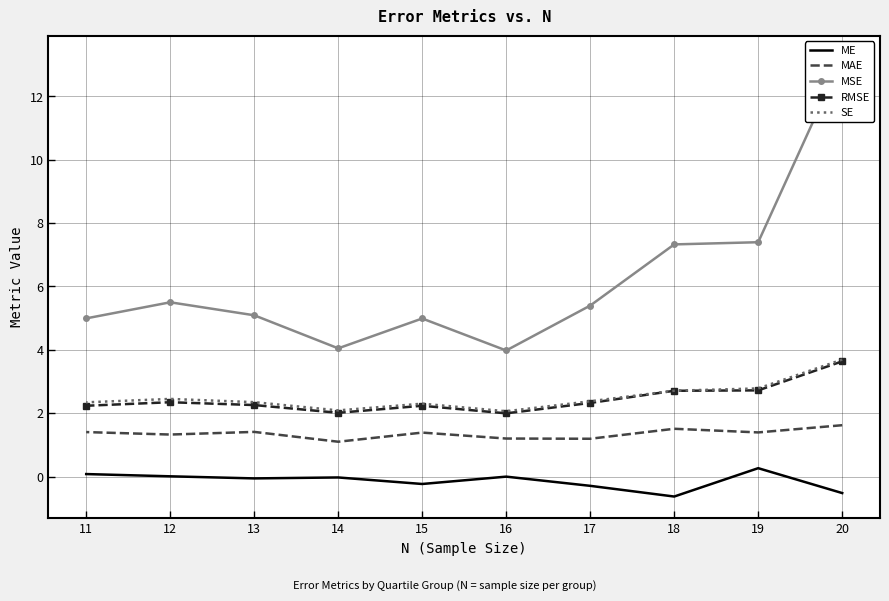

How many interior local peaks does the SE series have?

2